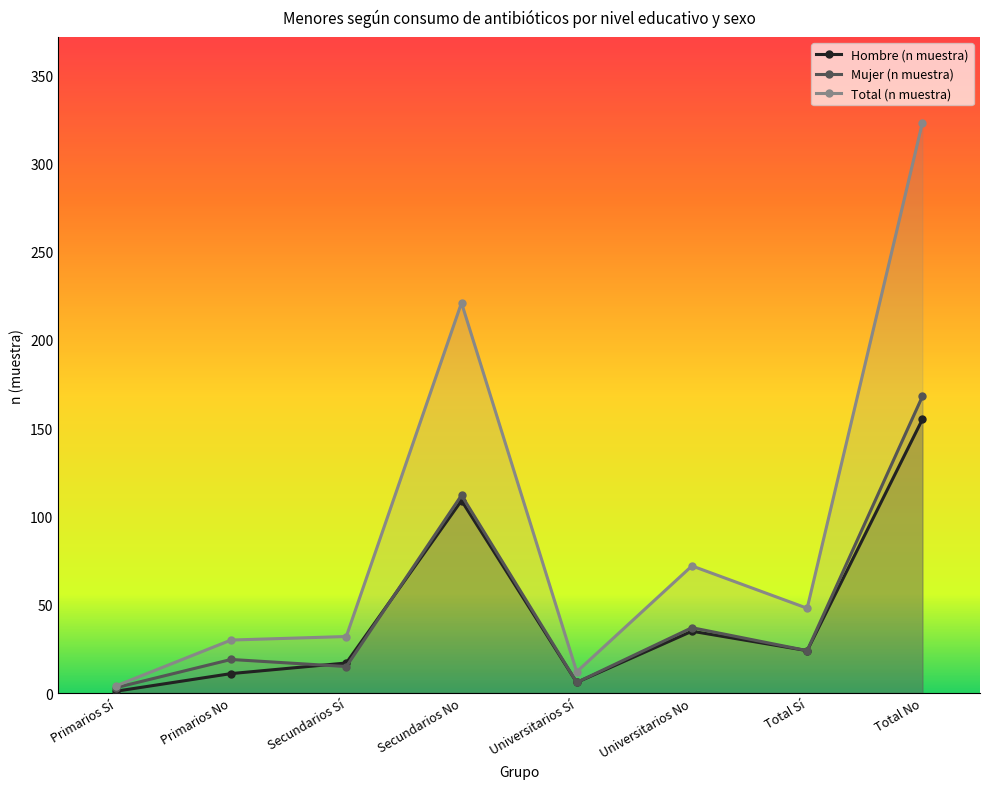

Where does the Total (n muestra) series first go above 48?

Secundarios No